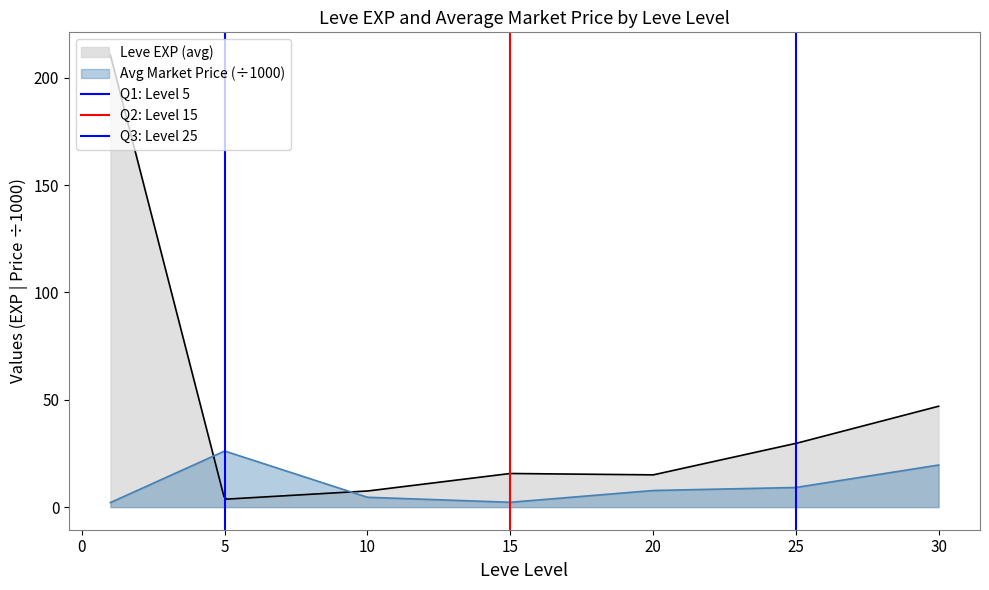

True or false: Q2: Level 15 has a value of 0 at 0.

False